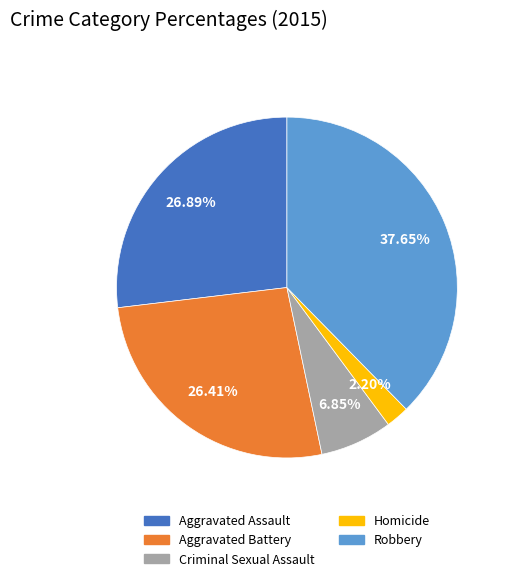

To the nearest percent, what portion does Aggravated Assault represent?

27%